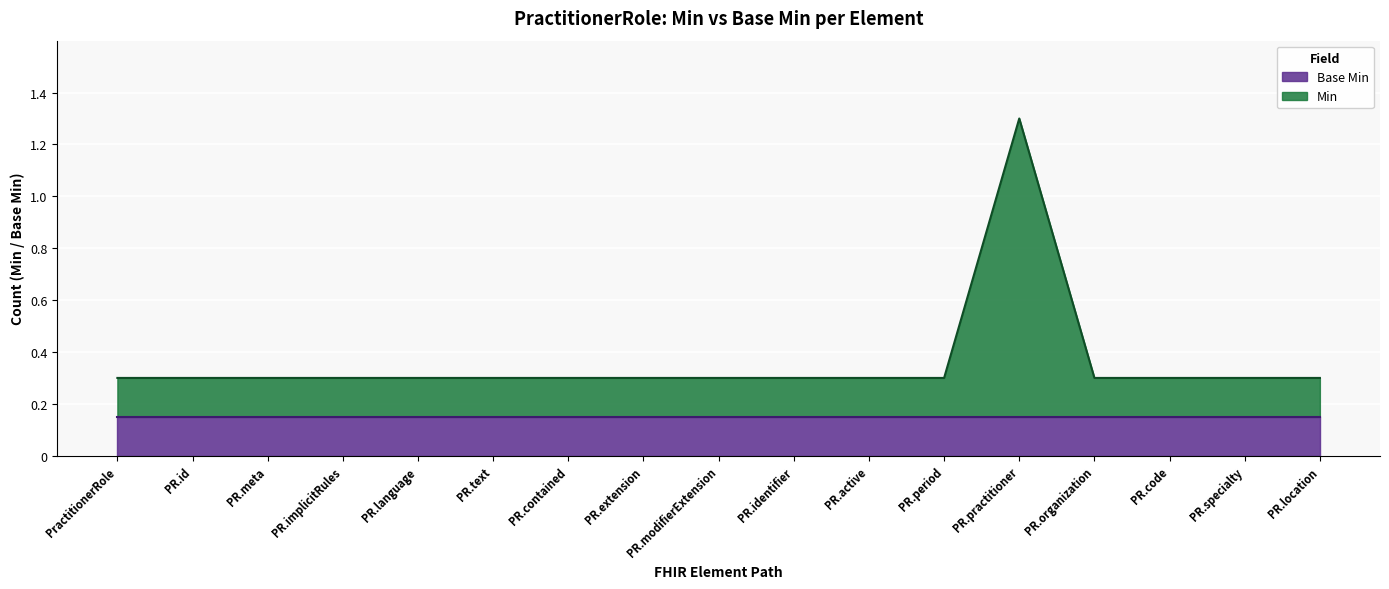

What is the label of the 17th point from the left?

PractitionerRole.location